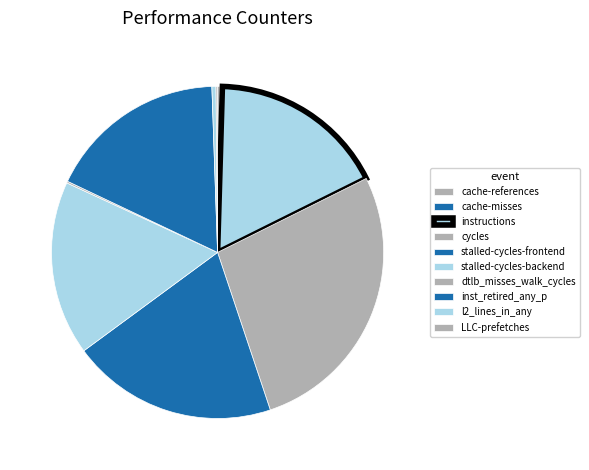

To the nearest percent, what percentage of the pie is cycles?

27%